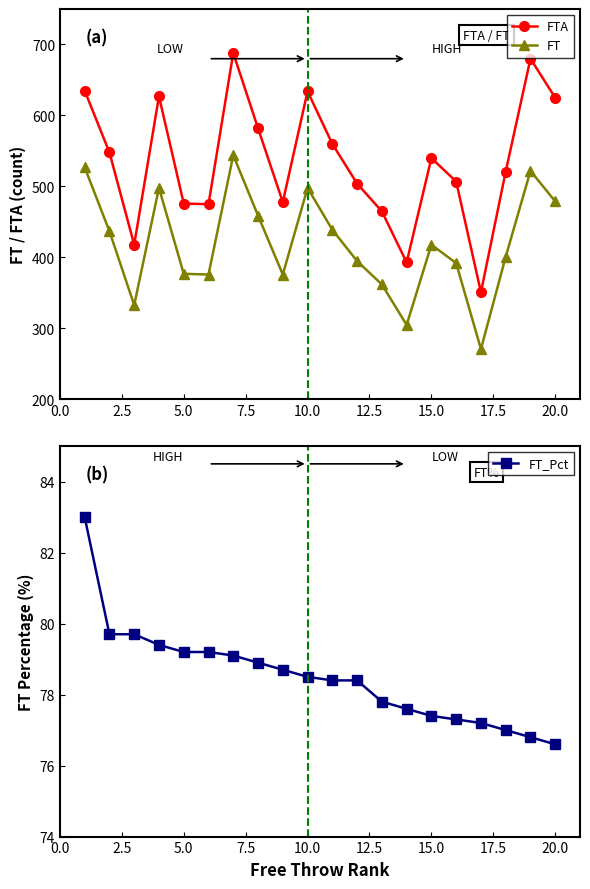

What is the lowest value of the FT series?

271